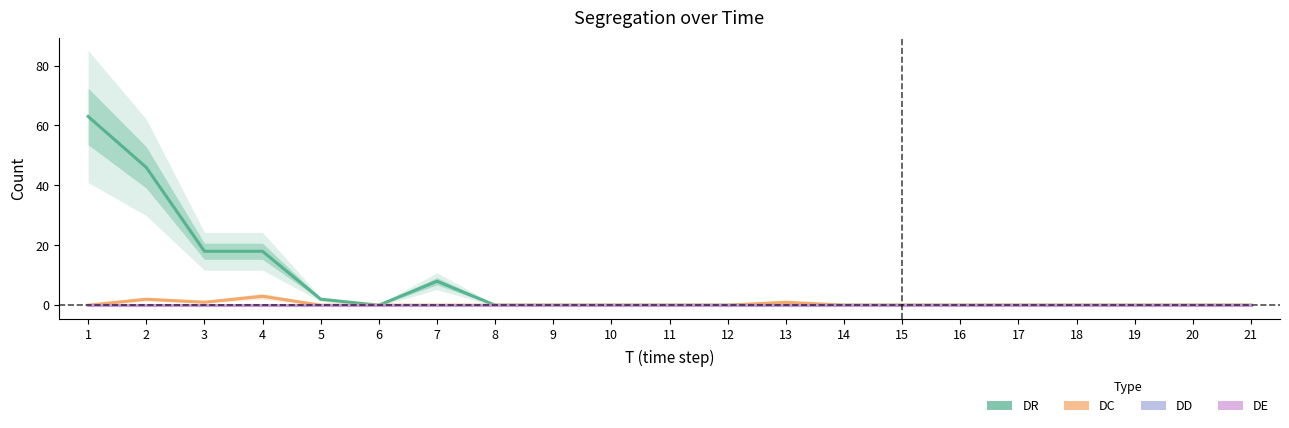

True or false: DD and DC cross at least once.

False